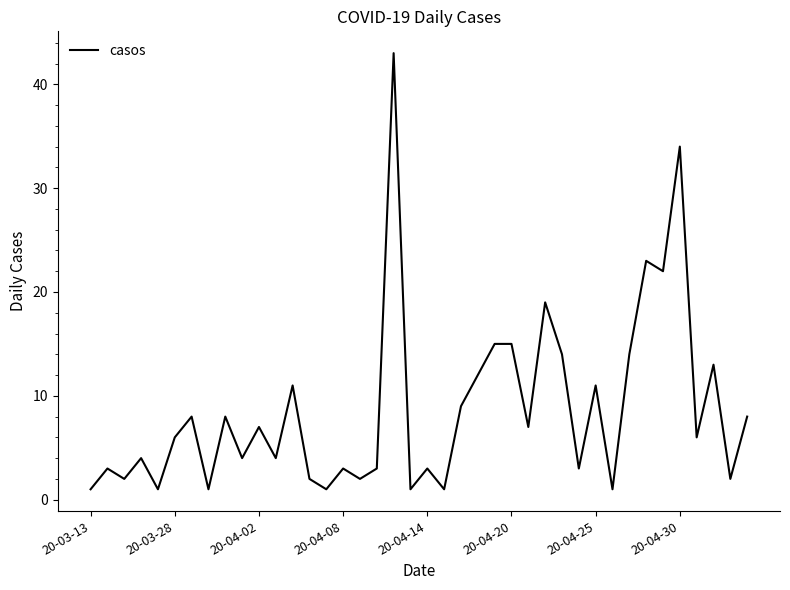

What is the difference between the maximum and second lowest values?

42